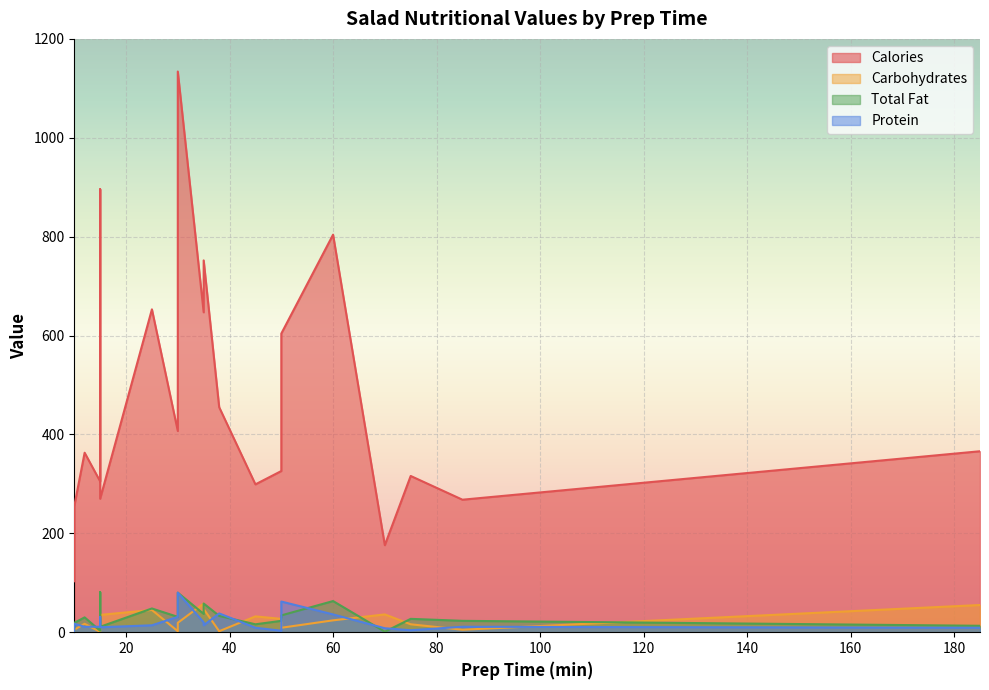

How many lines are shown in the chart?

4